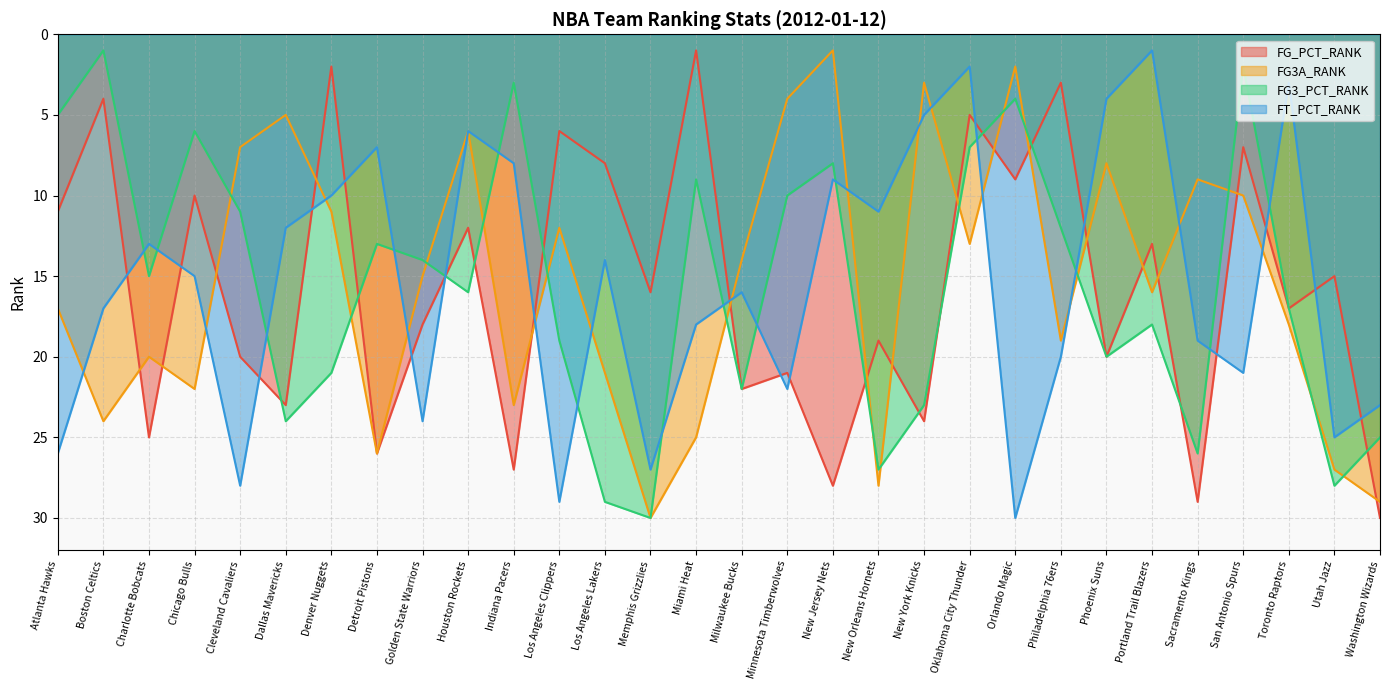

Reading left to right, extract all data points from this chart.

FG_PCT_RANK: Atlanta Hawks=11	Boston Celtics=4	Charlotte Bobcats=25	Chicago Bulls=10	Cleveland Cavaliers=20	Dallas Mavericks=23	Denver Nuggets=2	Detroit Pistons=26	Golden State Warriors=18	Houston Rockets=12	Indiana Pacers=27	Los Angeles Clippers=6	Los Angeles Lakers=8	Memphis Grizzlies=16	Miami Heat=1	Milwaukee Bucks=22	Minnesota Timberwolves=21	New Jersey Nets=28	New Orleans Hornets=19	New York Knicks=24	Oklahoma City Thunder=5	Orlando Magic=9	Philadelphia 76ers=3	Phoenix Suns=20	Portland Trail Blazers=13	Sacramento Kings=29	San Antonio Spurs=7	Toronto Raptors=17	Utah Jazz=15	Washington Wizards=30
FG3A_RANK: Atlanta Hawks=17	Boston Celtics=24	Charlotte Bobcats=20	Chicago Bulls=22	Cleveland Cavaliers=7	Dallas Mavericks=5	Denver Nuggets=11	Detroit Pistons=26	Golden State Warriors=15	Houston Rockets=6	Indiana Pacers=23	Los Angeles Clippers=12	Los Angeles Lakers=21	Memphis Grizzlies=30	Miami Heat=25	Milwaukee Bucks=14	Minnesota Timberwolves=4	New Jersey Nets=1	New Orleans Hornets=28	New York Knicks=3	Oklahoma City Thunder=13	Orlando Magic=2	Philadelphia 76ers=19	Phoenix Suns=8	Portland Trail Blazers=16	Sacramento Kings=9	San Antonio Spurs=10	Toronto Raptors=18	Utah Jazz=27	Washington Wizards=29
FG3_PCT_RANK: Atlanta Hawks=5	Boston Celtics=1	Charlotte Bobcats=15	Chicago Bulls=6	Cleveland Cavaliers=11	Dallas Mavericks=24	Denver Nuggets=21	Detroit Pistons=13	Golden State Warriors=14	Houston Rockets=16	Indiana Pacers=3	Los Angeles Clippers=19	Los Angeles Lakers=29	Memphis Grizzlies=30	Miami Heat=9	Milwaukee Bucks=22	Minnesota Timberwolves=10	New Jersey Nets=8	New Orleans Hornets=27	New York Knicks=23	Oklahoma City Thunder=7	Orlando Magic=4	Philadelphia 76ers=12	Phoenix Suns=20	Portland Trail Blazers=18	Sacramento Kings=26	San Antonio Spurs=2	Toronto Raptors=17	Utah Jazz=28	Washington Wizards=25
FT_PCT_RANK: Atlanta Hawks=26	Boston Celtics=17	Charlotte Bobcats=13	Chicago Bulls=15	Cleveland Cavaliers=28	Dallas Mavericks=12	Denver Nuggets=10	Detroit Pistons=7	Golden State Warriors=24	Houston Rockets=6	Indiana Pacers=8	Los Angeles Clippers=29	Los Angeles Lakers=14	Memphis Grizzlies=27	Miami Heat=18	Milwaukee Bucks=16	Minnesota Timberwolves=22	New Jersey Nets=9	New Orleans Hornets=11	New York Knicks=5	Oklahoma City Thunder=2	Orlando Magic=30	Philadelphia 76ers=20	Phoenix Suns=4	Portland Trail Blazers=1	Sacramento Kings=19	San Antonio Spurs=21	Toronto Raptors=3	Utah Jazz=25	Washington Wizards=23